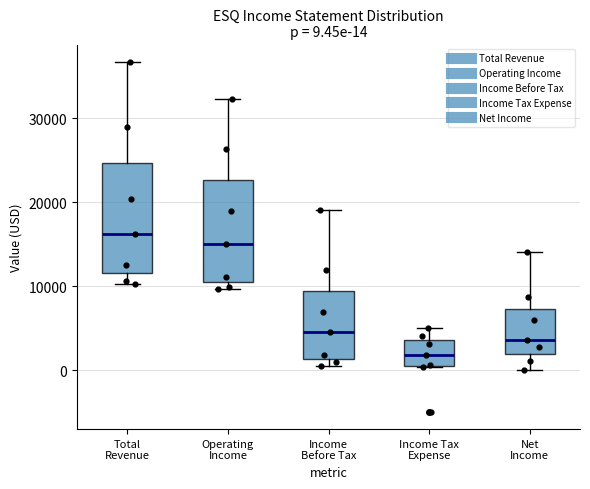

Which box's median line is the highest?

Total Revenue